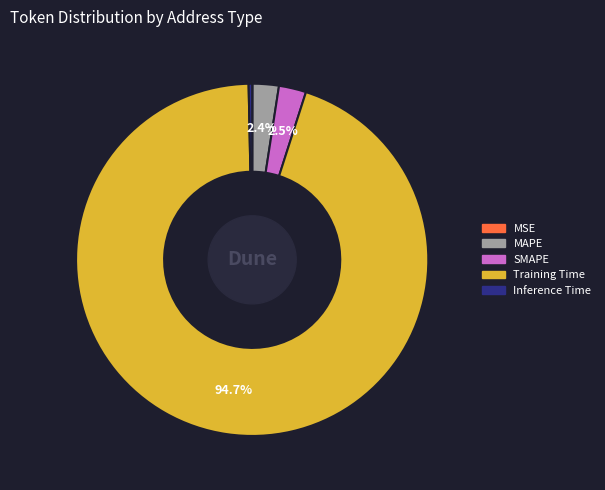

Do SMAPE and Inference Time together represent more than half of the pie?

No